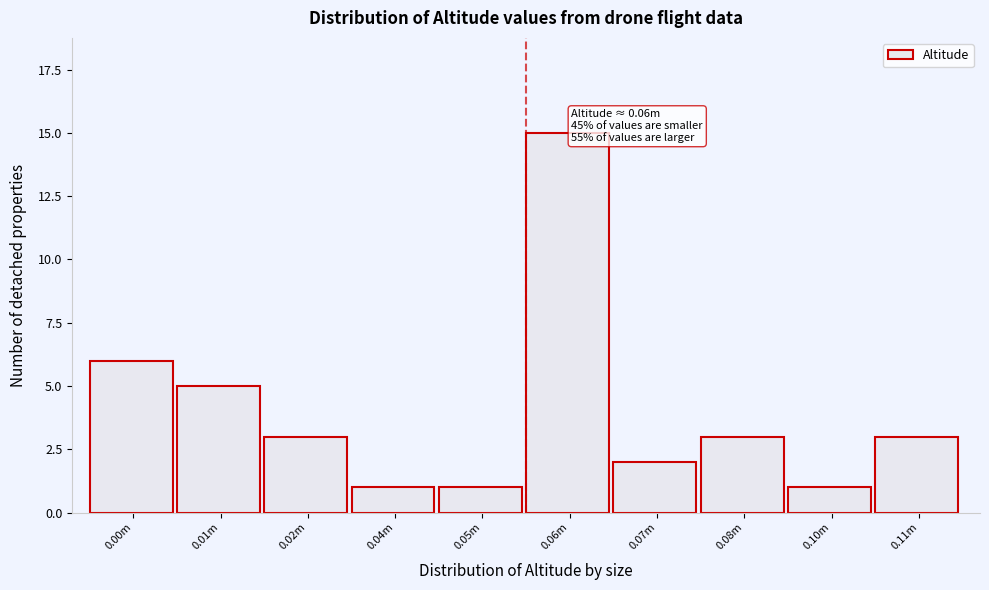

Reading left to right, list all the values displayed in this chart.

6	5	3	1	1	15	2	3	1	3